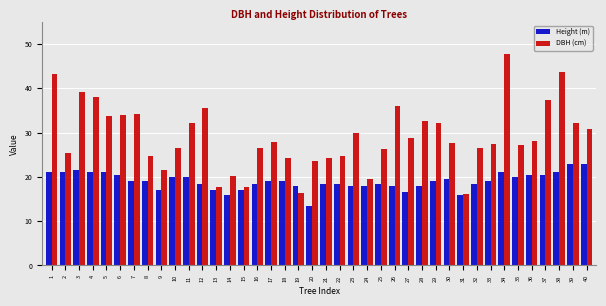

List the series in order of their overall mean, lowest first.

Height (m), DBH (cm)